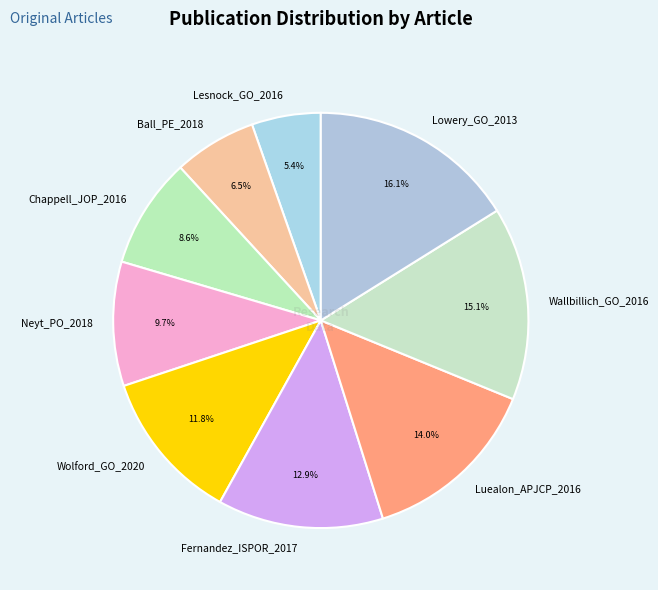

Is it true that Wallbillich_GO_2016 is 28% of the pie?

False